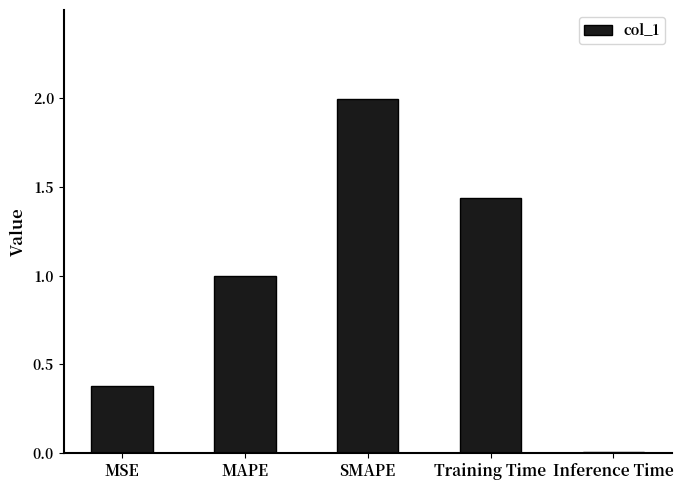

What is the label of the 2nd bar from the left?

MAPE